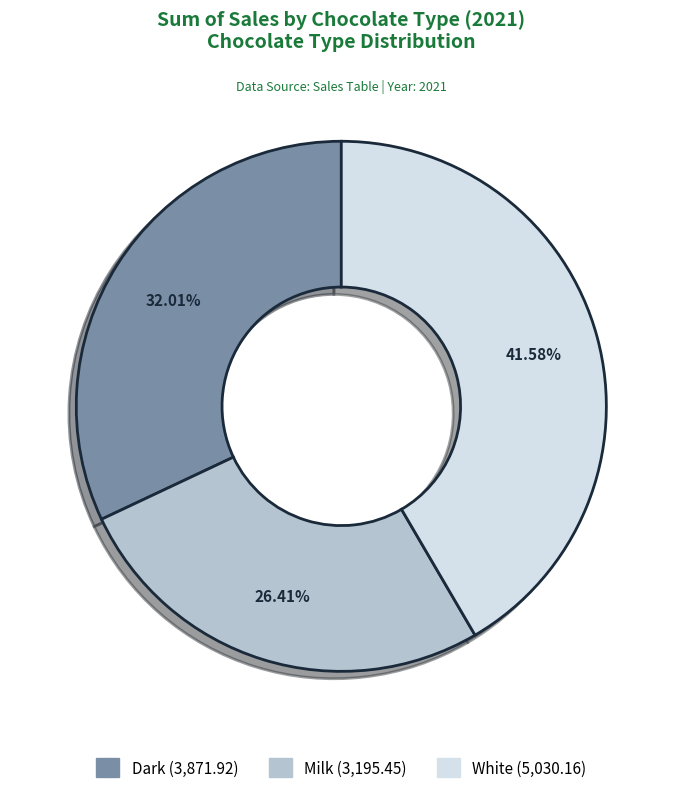

What percentage is the Dark slice, to the nearest percent?

32%